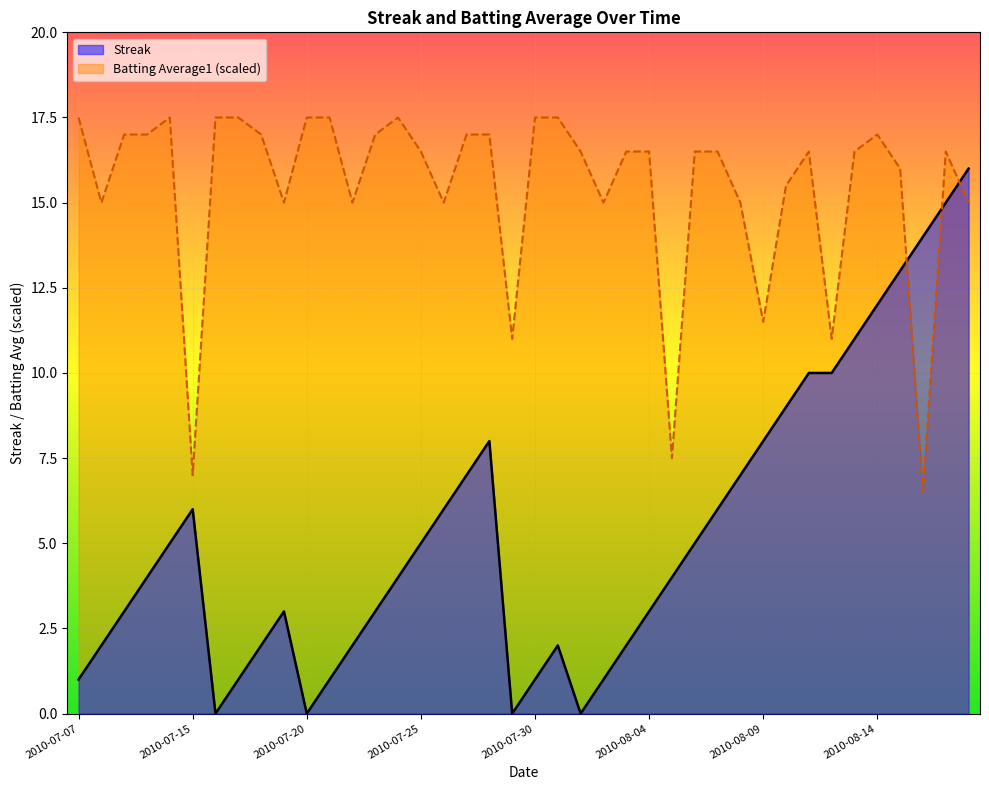

What is the value of the Streak point at the 29th from the left?

6.0